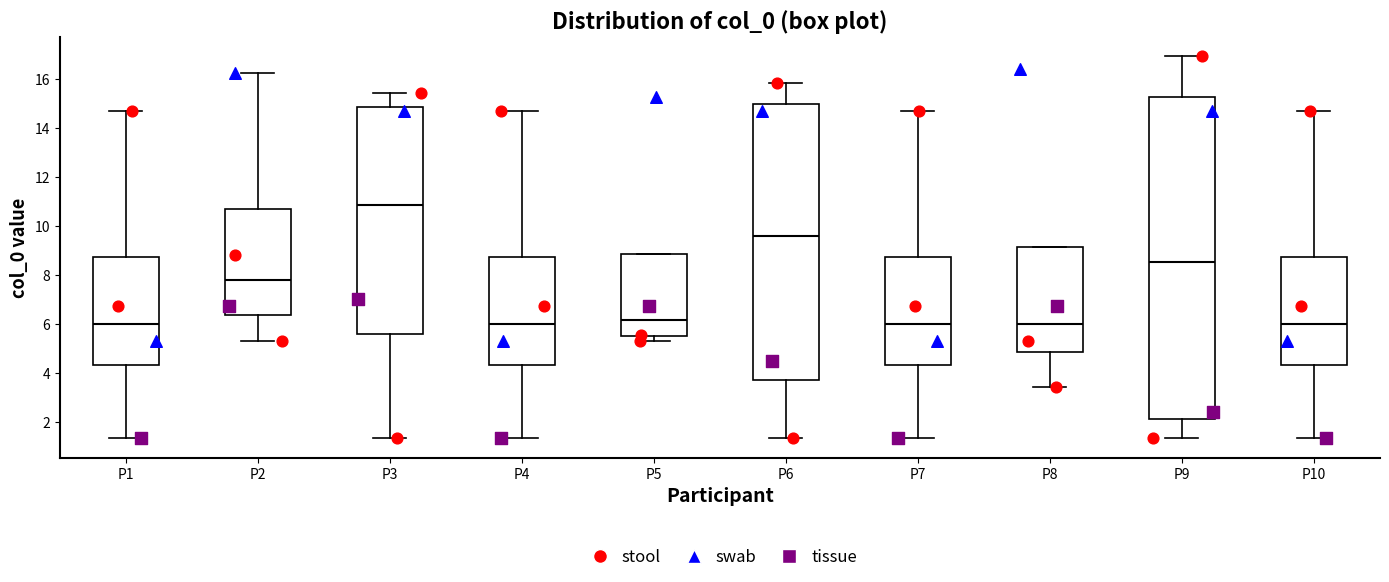

Reading left to right, transcribe this box plot: for each box, give where its median line is, the range the box spans, and where its two whiskers end, as read against the y-axis. The values are not printed on the chart, so give them approximately, as read against the axis.

P1: median 6.0, box 4.4 to 8.8, whiskers 1.4 to 14.6
P2: median 7.8, box 6.4 to 10.8, whiskers 5.4 to 16.2
P3: median 10.8, box 5.6 to 14.8, whiskers 1.4 to 15.4
P4: median 6.0, box 4.4 to 8.8, whiskers 1.4 to 14.6
P5: median 6.2, box 5.6 to 8.8, whiskers 5.4 to 8.8
P6: median 9.6, box 3.8 to 15.0, whiskers 1.4 to 15.8
P7: median 6.0, box 4.4 to 8.8, whiskers 1.4 to 14.6
P8: median 6.0, box 4.8 to 9.2, whiskers 3.4 to 9.2
P9: median 8.6, box 2.2 to 15.2, whiskers 1.4 to 17.0
P10: median 6.0, box 4.4 to 8.8, whiskers 1.4 to 14.6